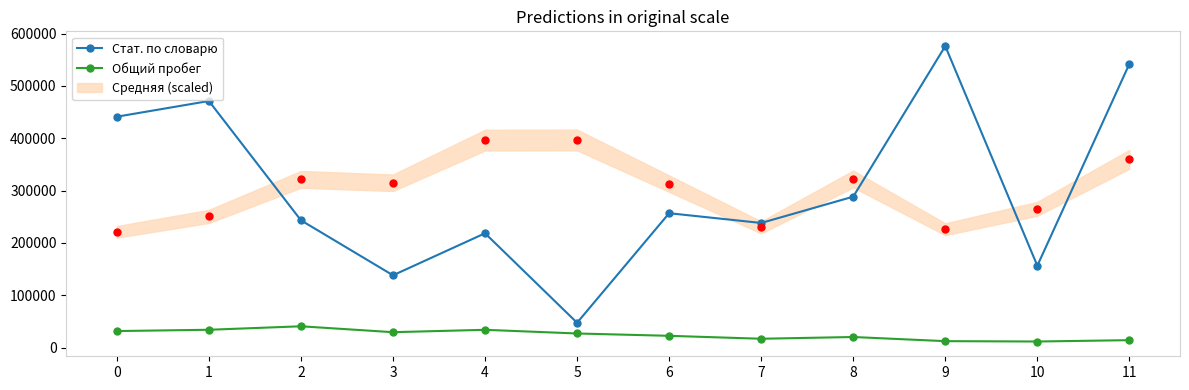

At 6, list the series in order from largest to smallest.

Стат. по словарю, Общий пробег